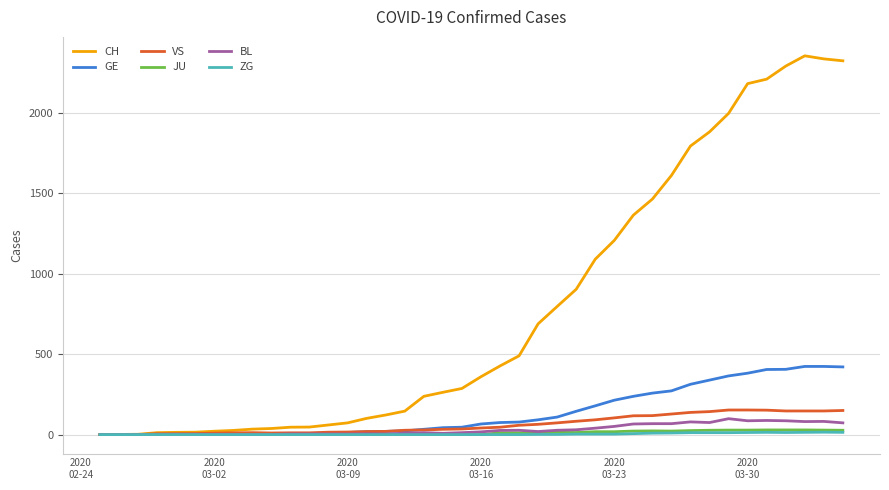

Which series has the widest spread of values?

CH